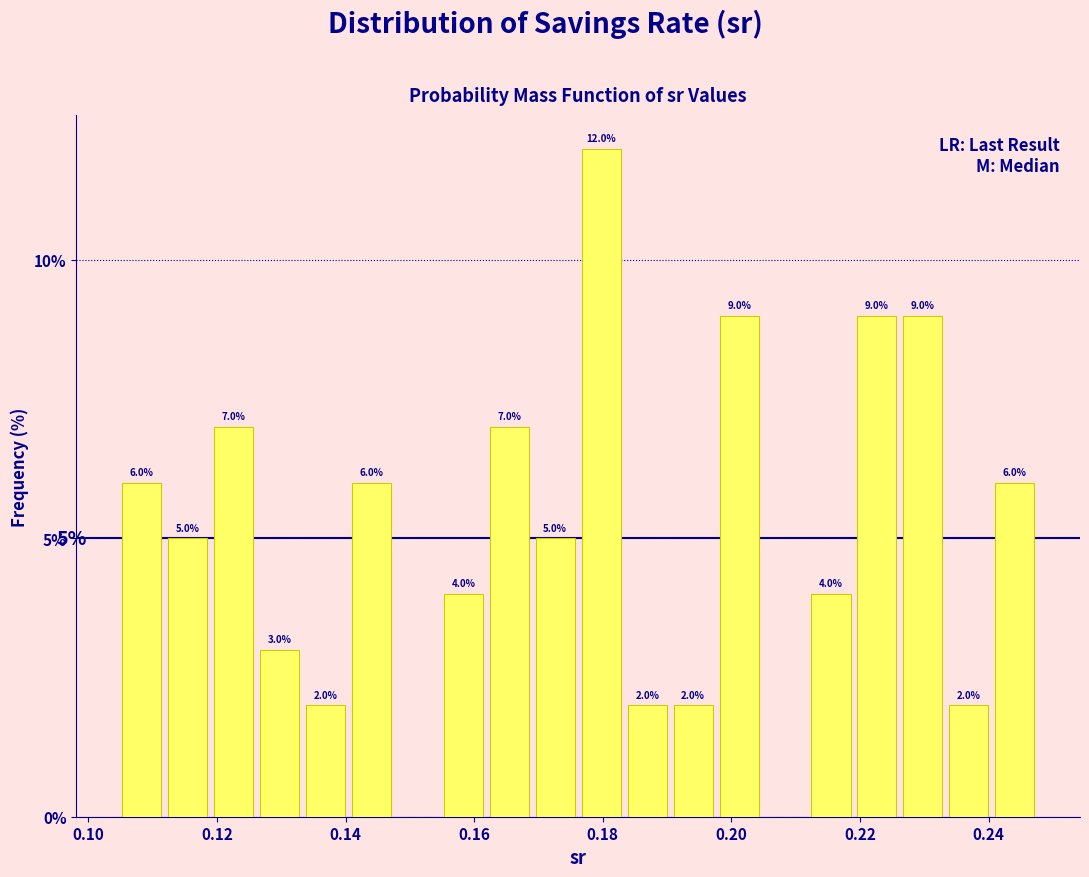

Read against the x-axis, roughly where is the centre of the tallest bar?

0.180